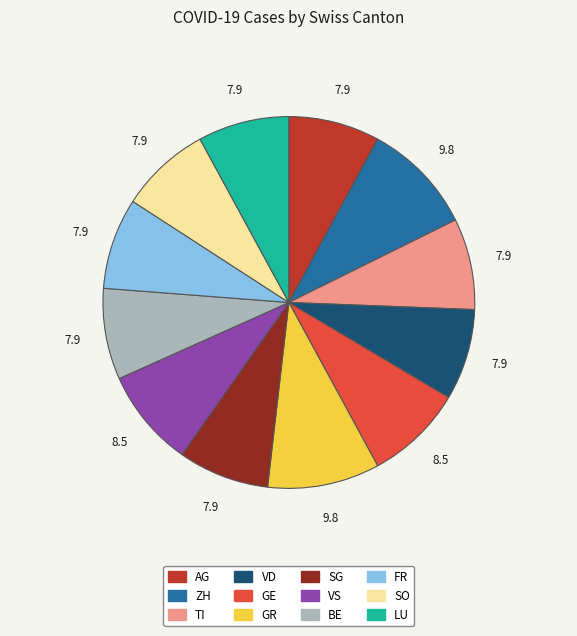

Is the sum of VD and ZH greater than half?

No